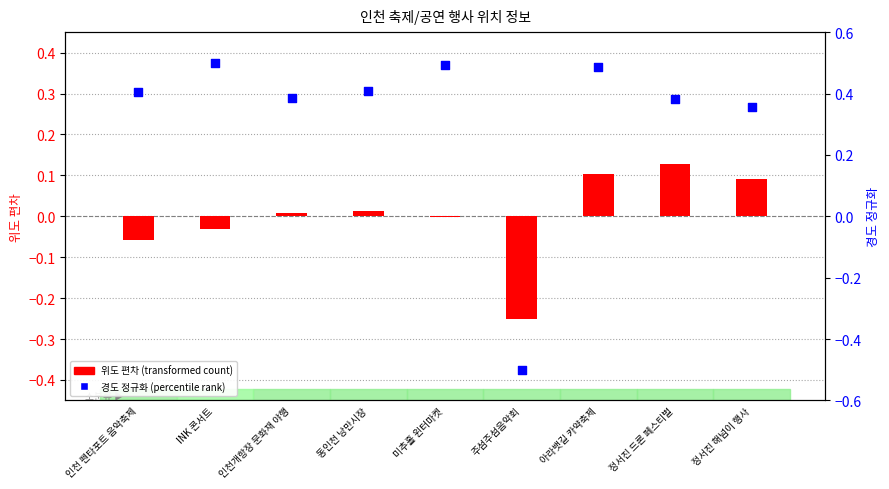

Is the value of 경도 정규화 (percentile rank) at 미추홀 윈터마켓 greater than the value of 위도 편차 (transformed count) at 인천개항장 문화재 야행?

Yes